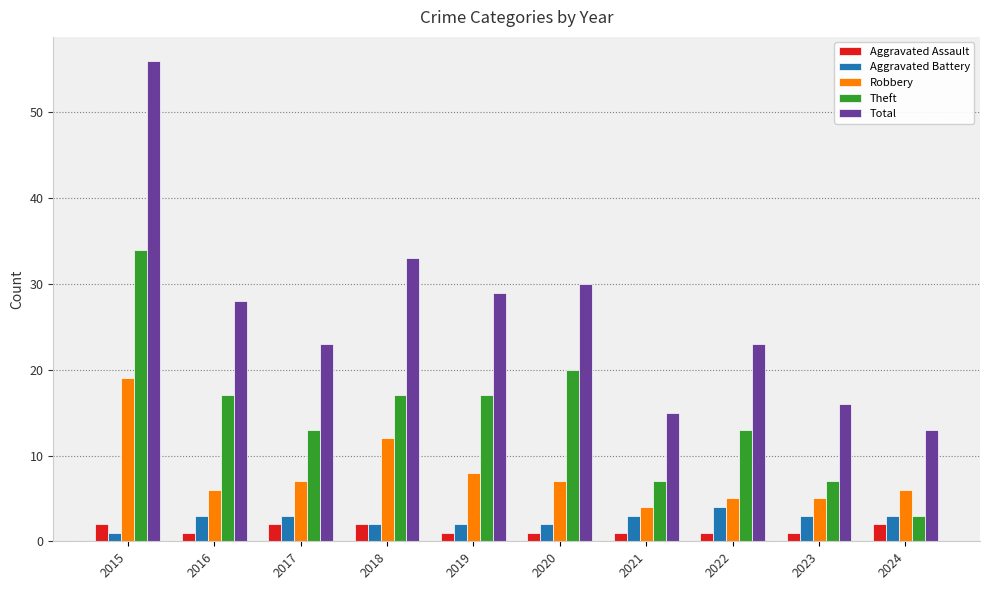

How many categories are shown in the chart?

10